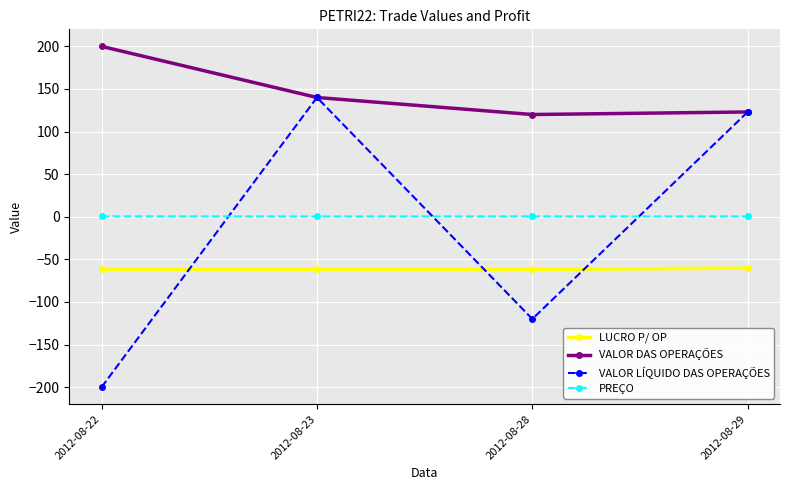

True or false: PREÇO and VALOR LÍQUIDO DAS OPERAÇÕES cross at least once.

True